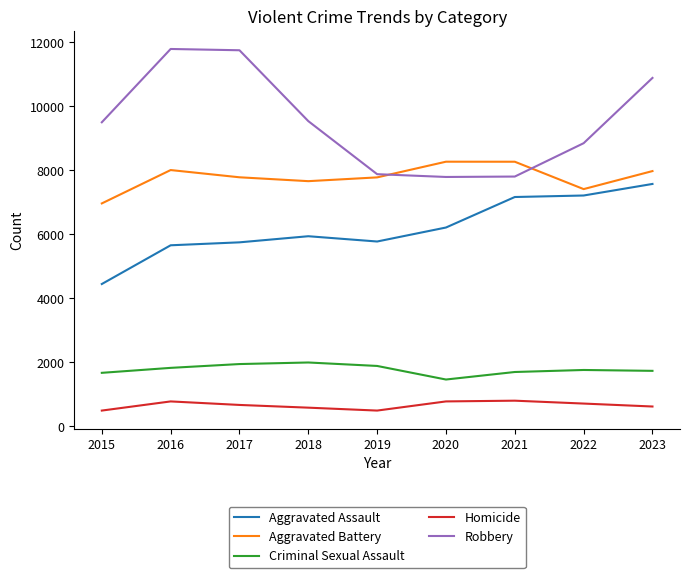

Where is Aggravated Battery nearest to the value 7616?

2018